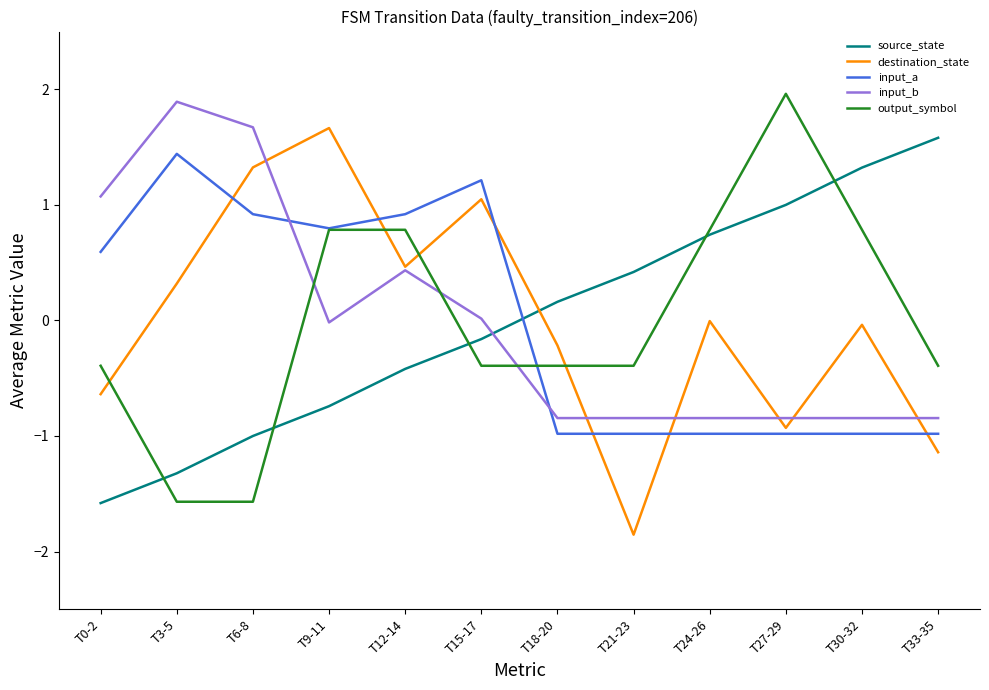

The input_b series shows 0.4 at T12-14. True or false?

True